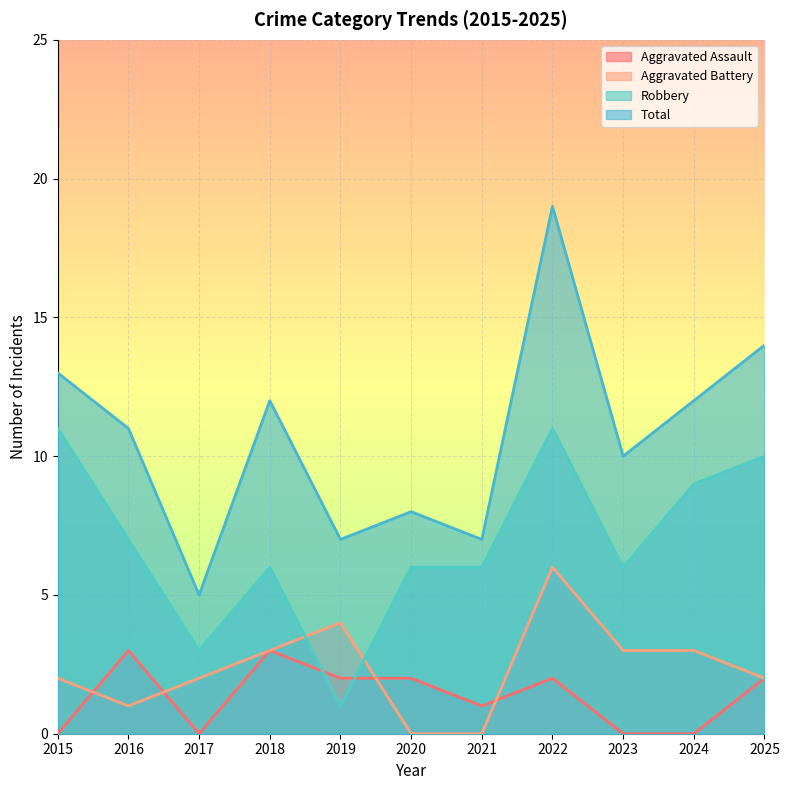

The value of Aggravated Assault at 2025 is 2. True or false?

True